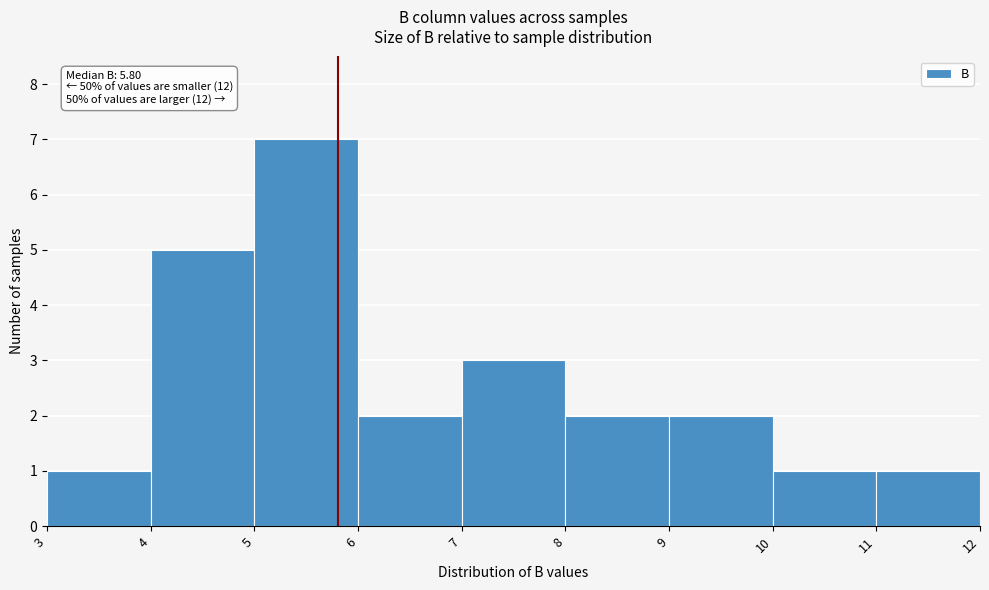

Over which range of the x-axis is the bar tallest?

5 to 6